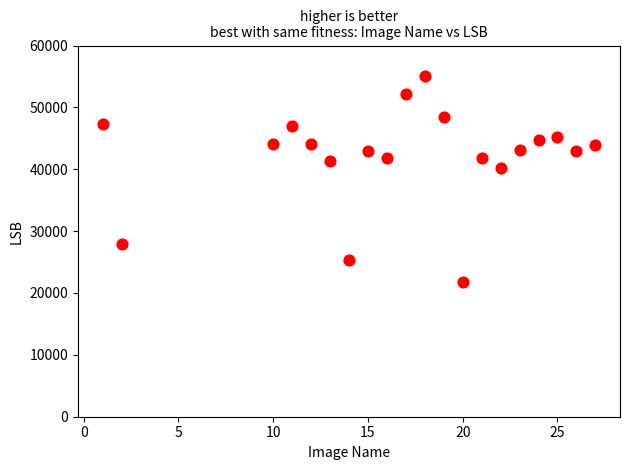

What Y value in the scatter plot is closest to 38407?

40198